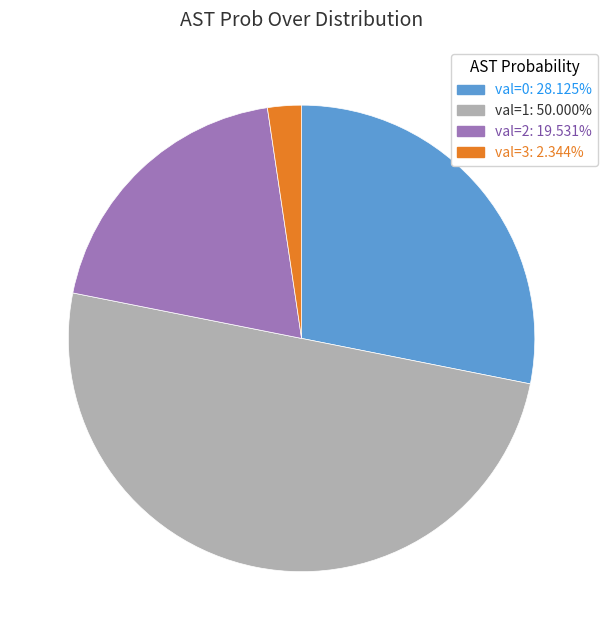

How many segments does this pie chart have?

4